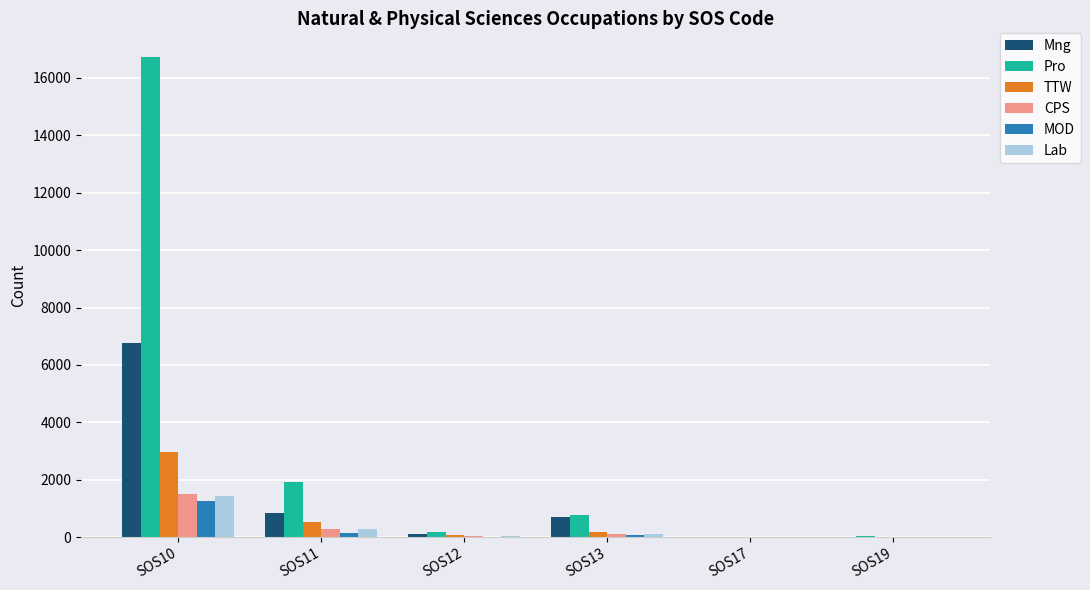

Which category has the highest value in the CPS series?

SOS10